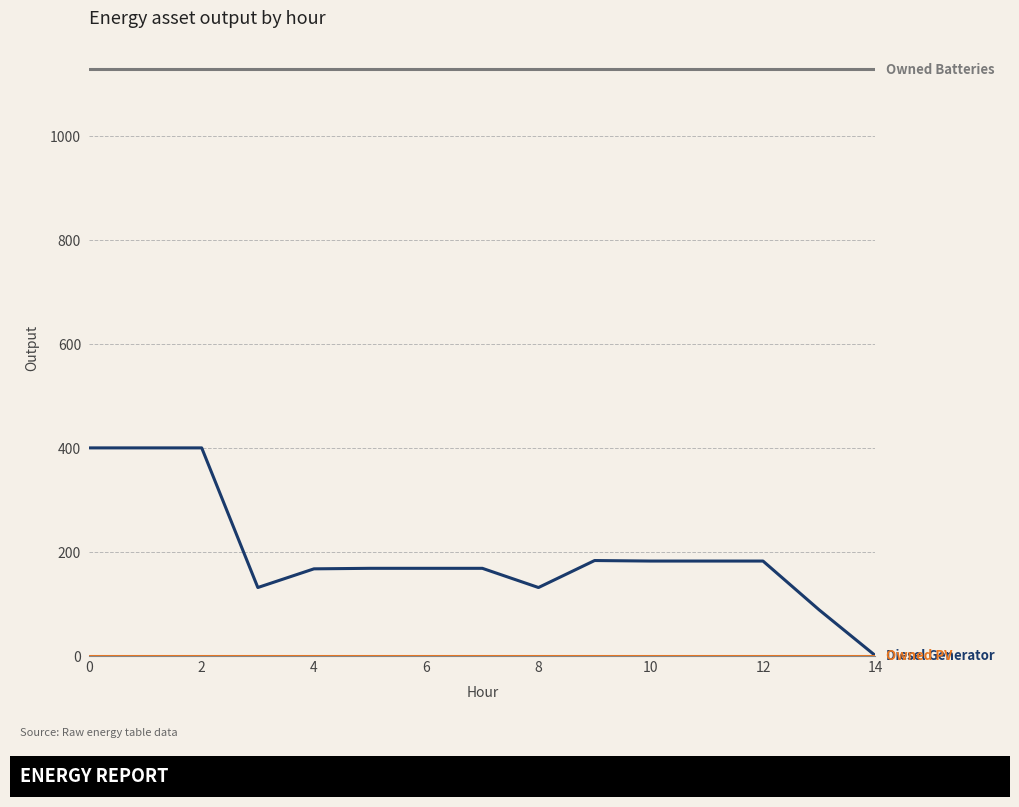

What is the greatest value displayed?

1129